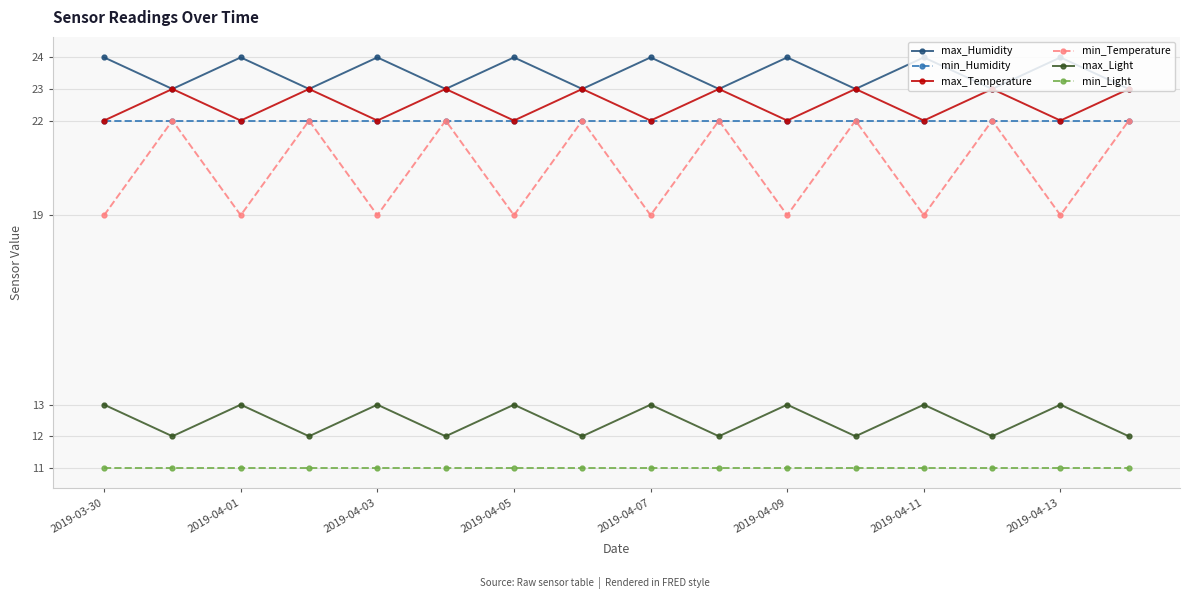

Which series has the largest range (max minus min)?

min_Temperature